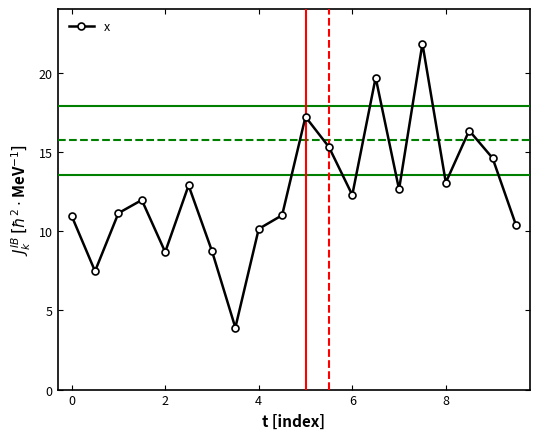

Reading left to right, extract all data points from this chart.

11.0	7.5	11.1	12.0	8.7	12.9	8.7	3.9	10.1	11.0	17.2	15.3	12.3	19.7	12.6	21.8	13.1	16.3	14.6	10.4